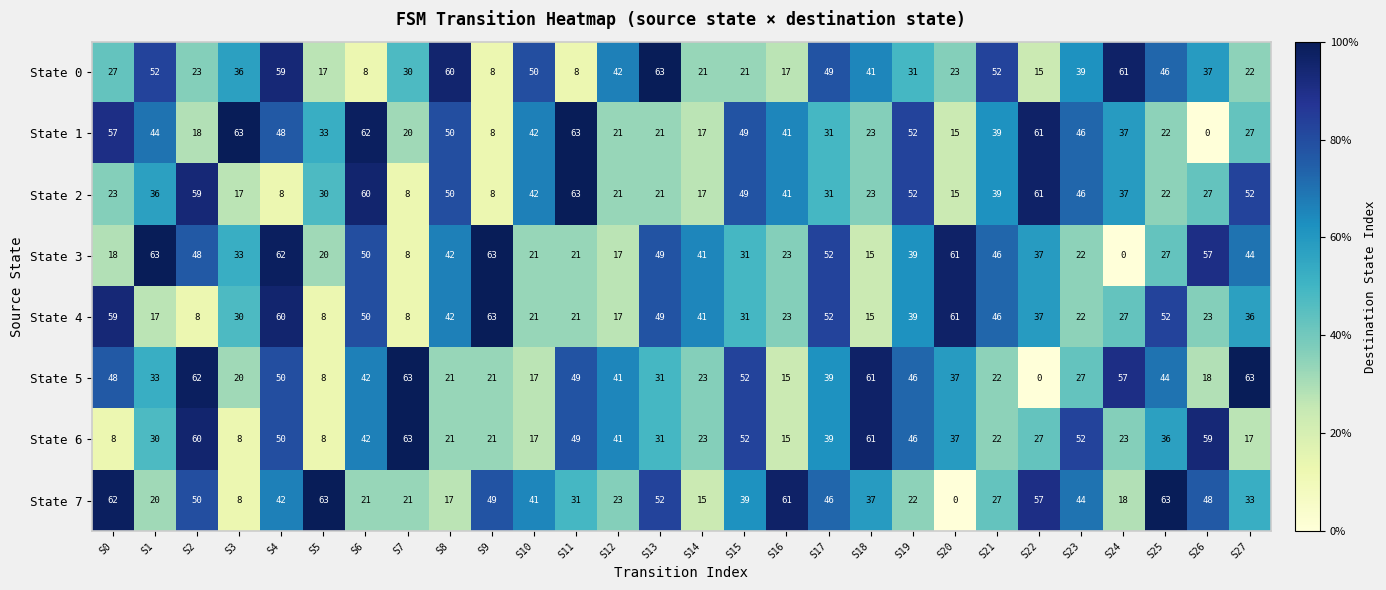

What is the sum of the State 5 values at S9 and S15?

73